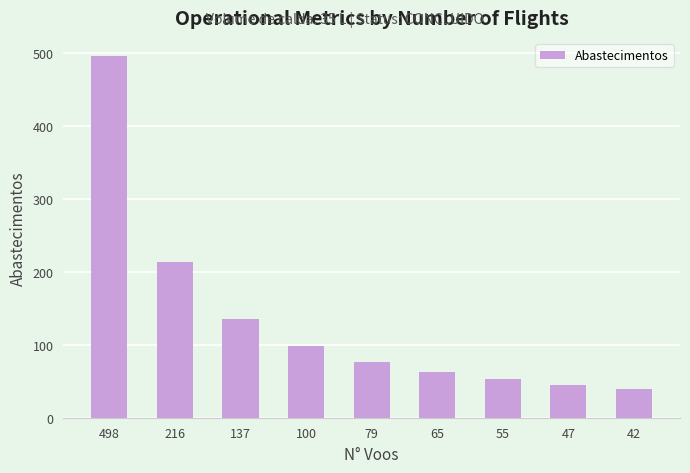

The value at 137 is 135. True or false?

True